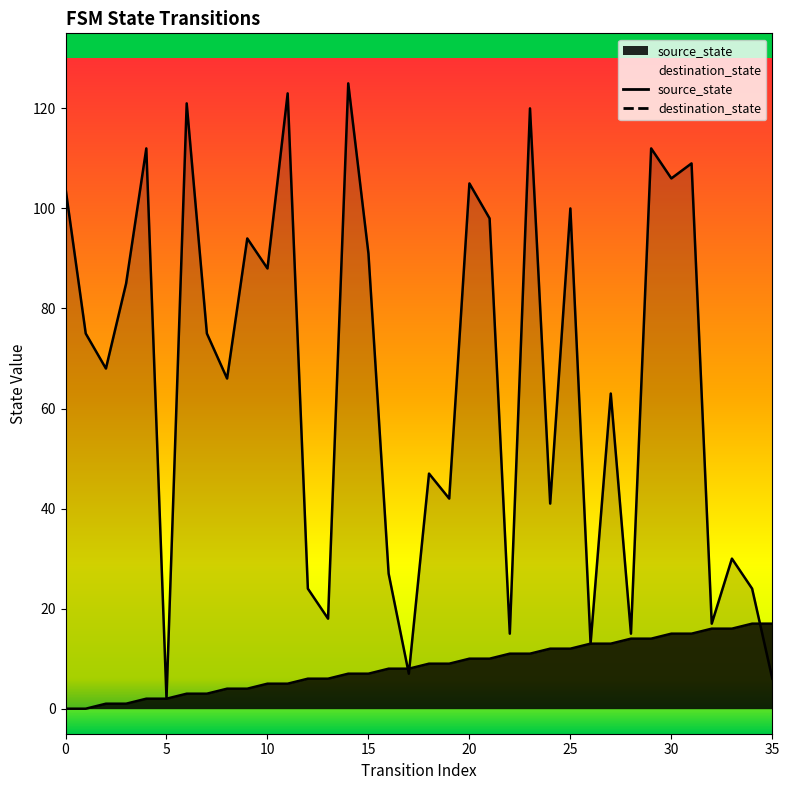

Where is destination_state nearest to the value 63?

27